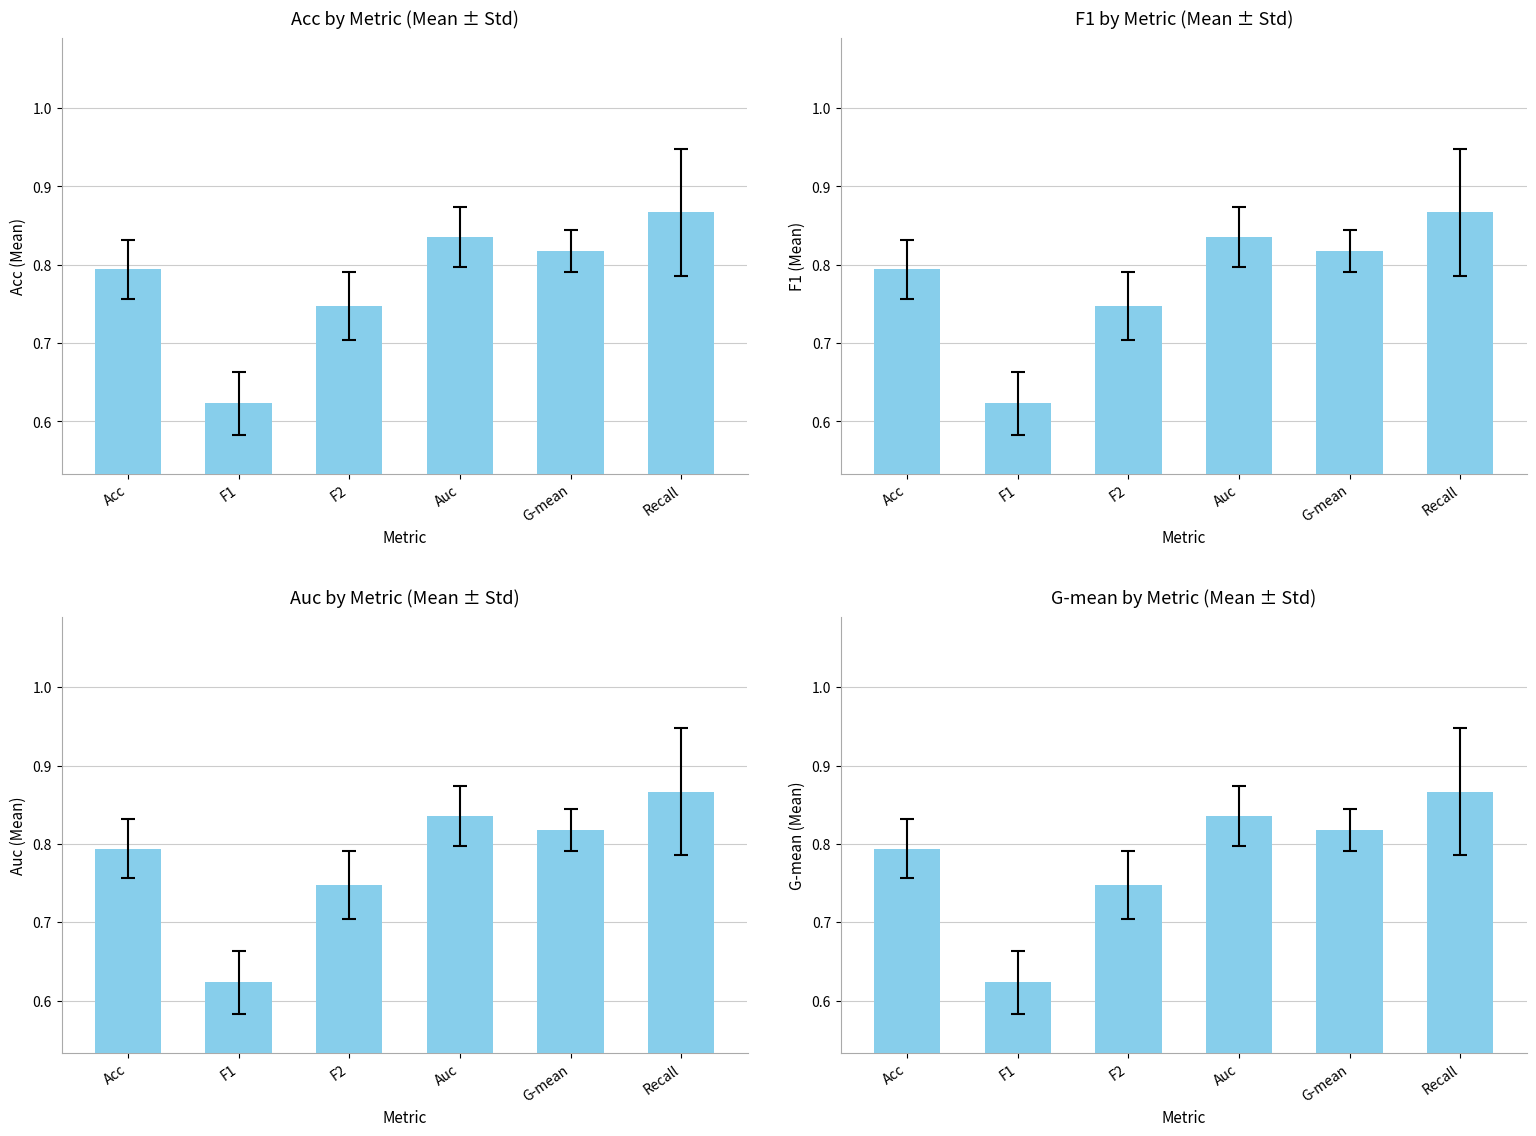

The F1 series shows 1.3 at Auc. True or false?

False